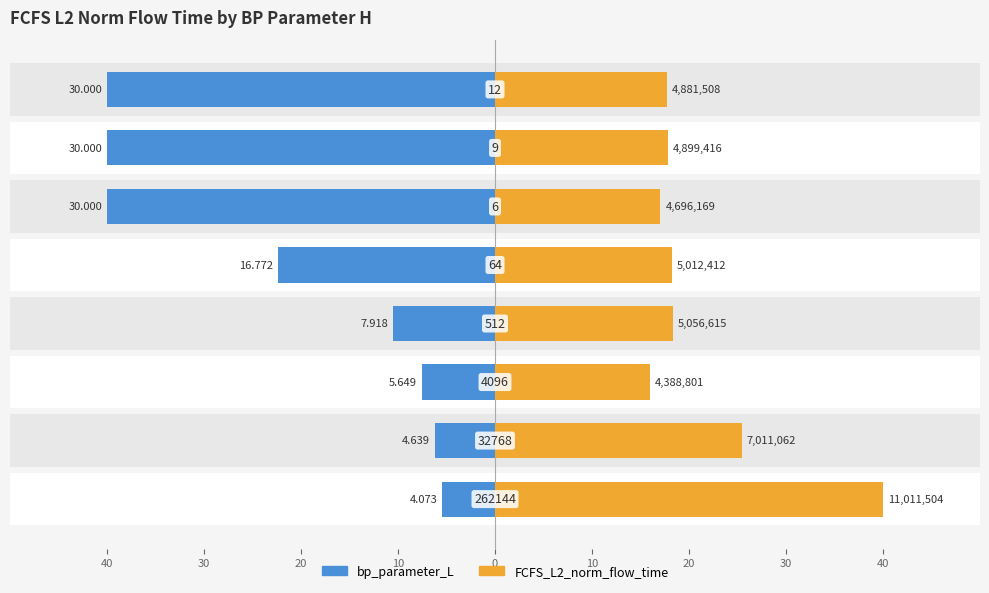

Reading right to left, list all the values displayed in this chart.

bp_parameter_L: 40.0	40.0	40.0	22.4	10.6	7.5	6.2	5.4
FCFS_L2_norm_flow_time: 17.7	17.8	17.1	18.2	18.4	15.9	25.5	40.0